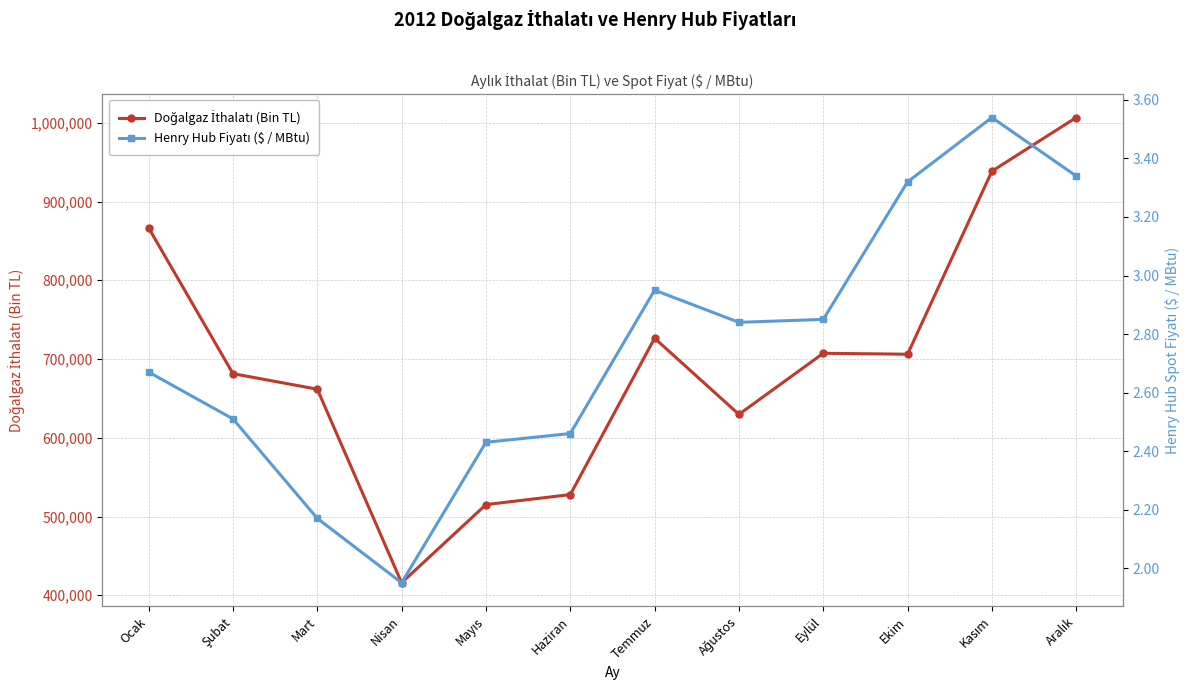

In Henry Hub Fiyatı ($ / MBtu), how many points are lower than both neighbors (excluding endpoints)?

2